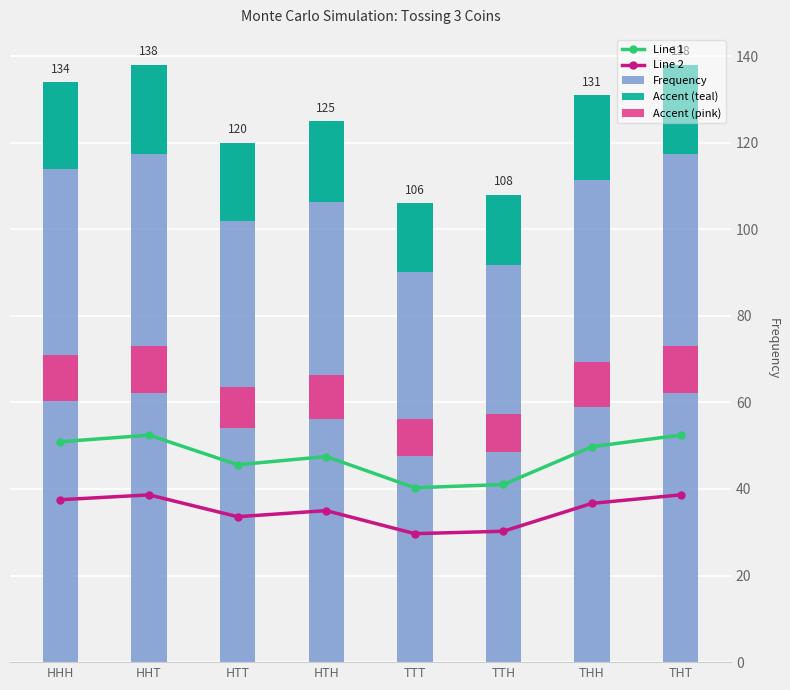

Where is Line 1 nearest to the value 46?

HTT